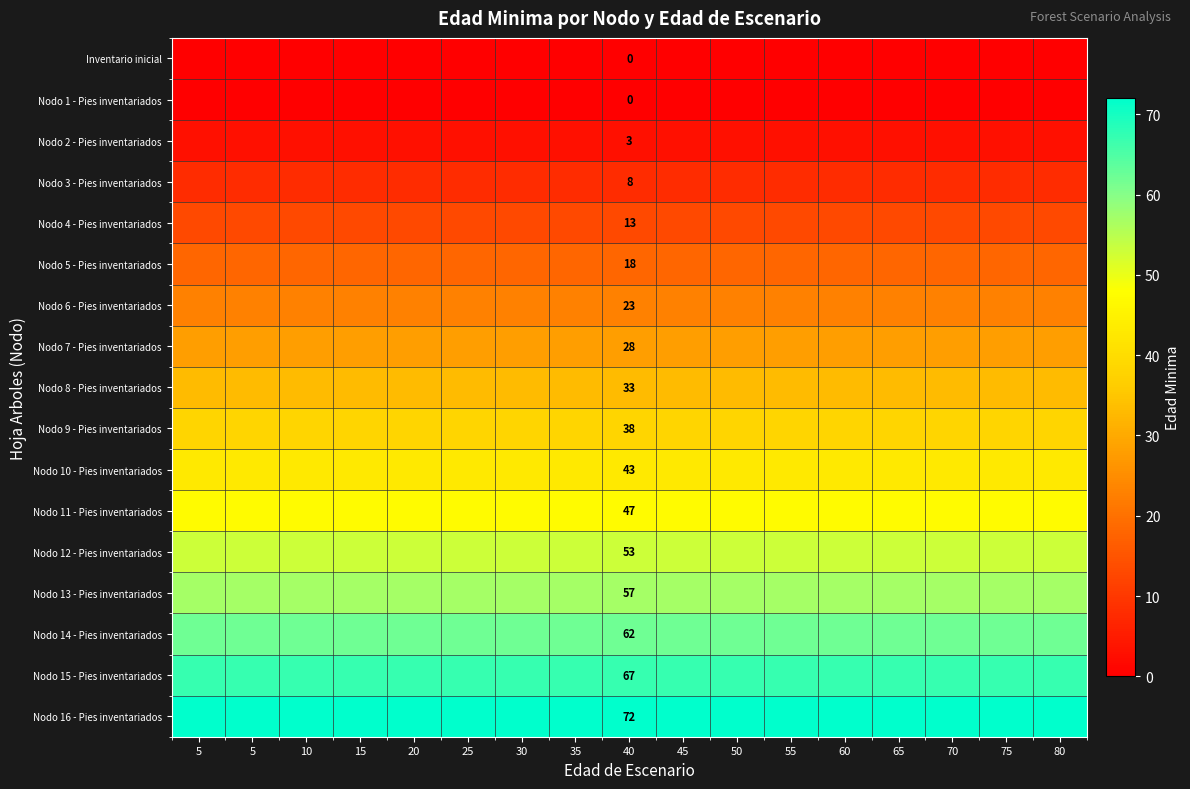

Between 45 and 35, which is larger?

45